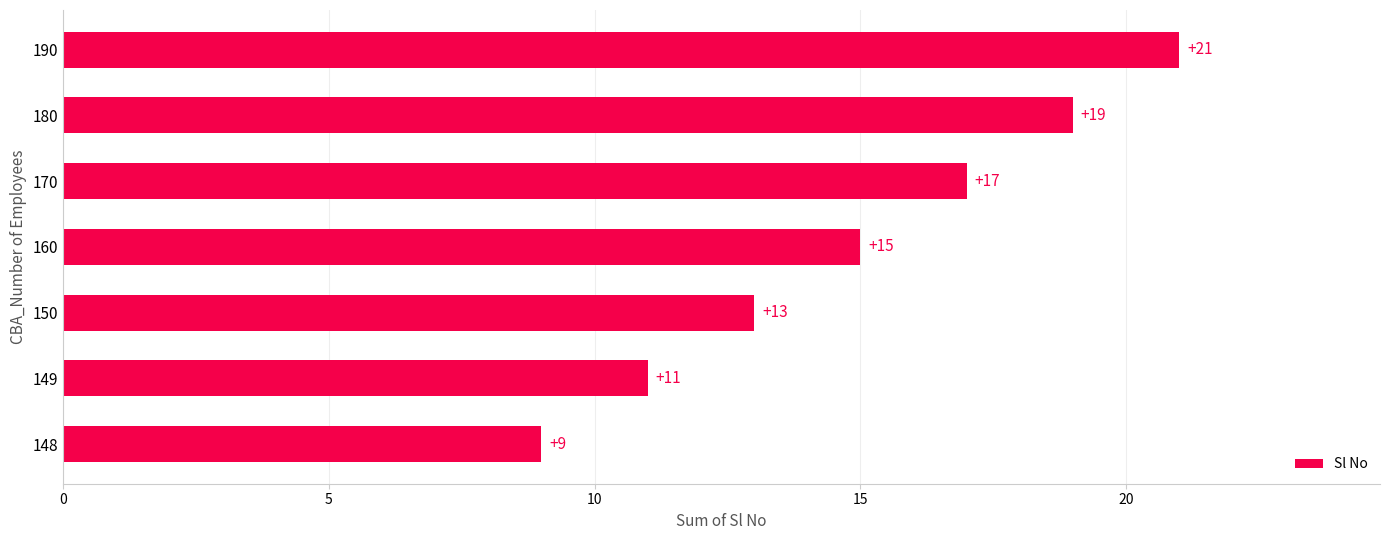

The value at 148 is 13. True or false?

False